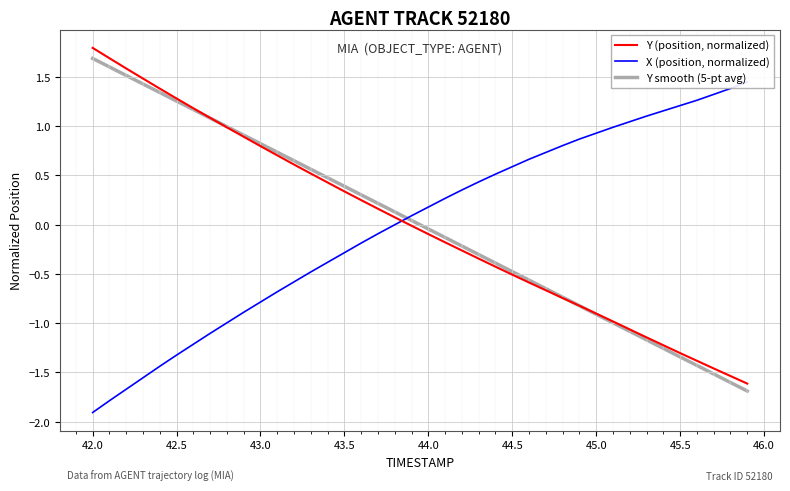

At which label does Y smooth (5-pt avg) reach its peak?

42.0